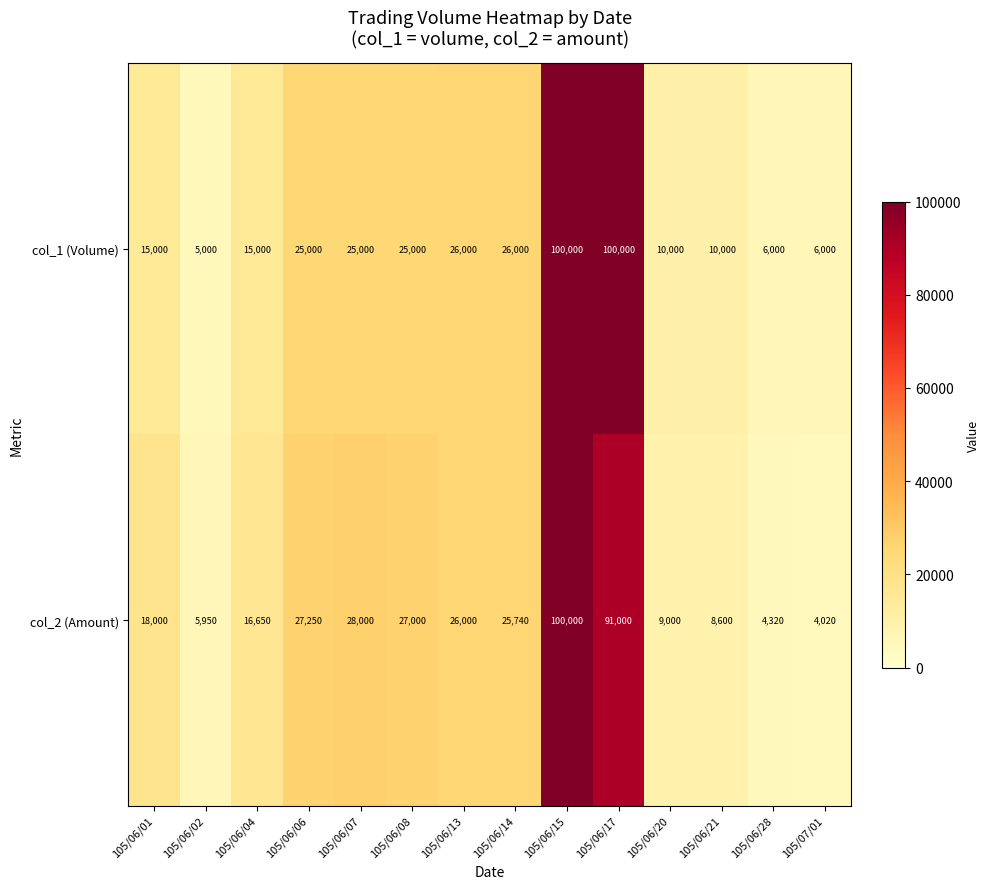

True or false: col_2 (Amount) has a value of 26000 at 105/06/13.

True